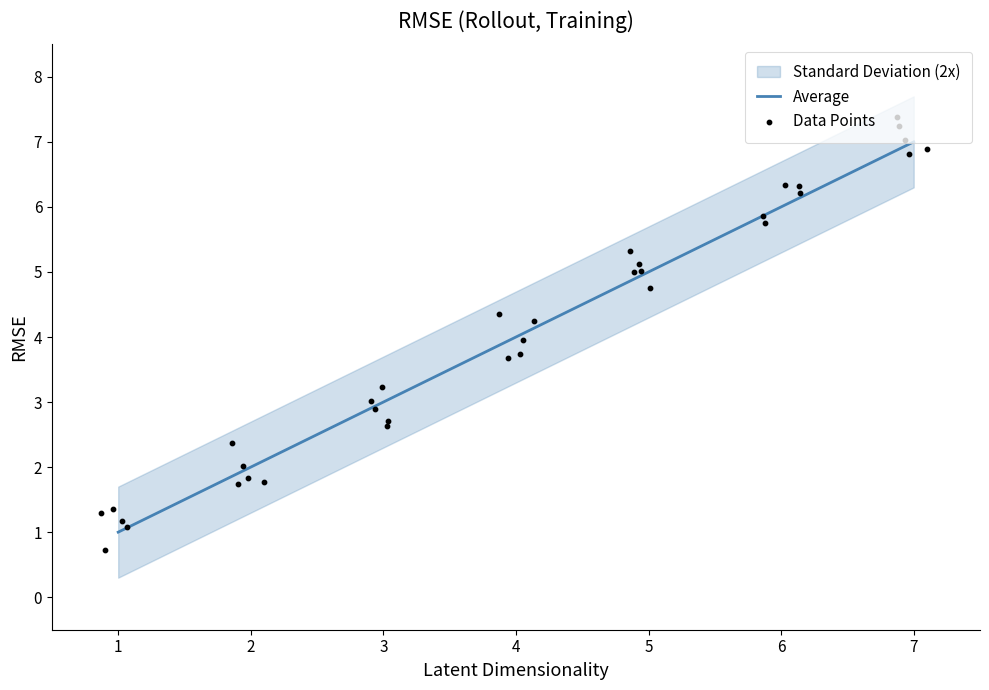

Rank the categories by Average value from lowest to highest.

1, 2, 3, 4, 5, 6, 7